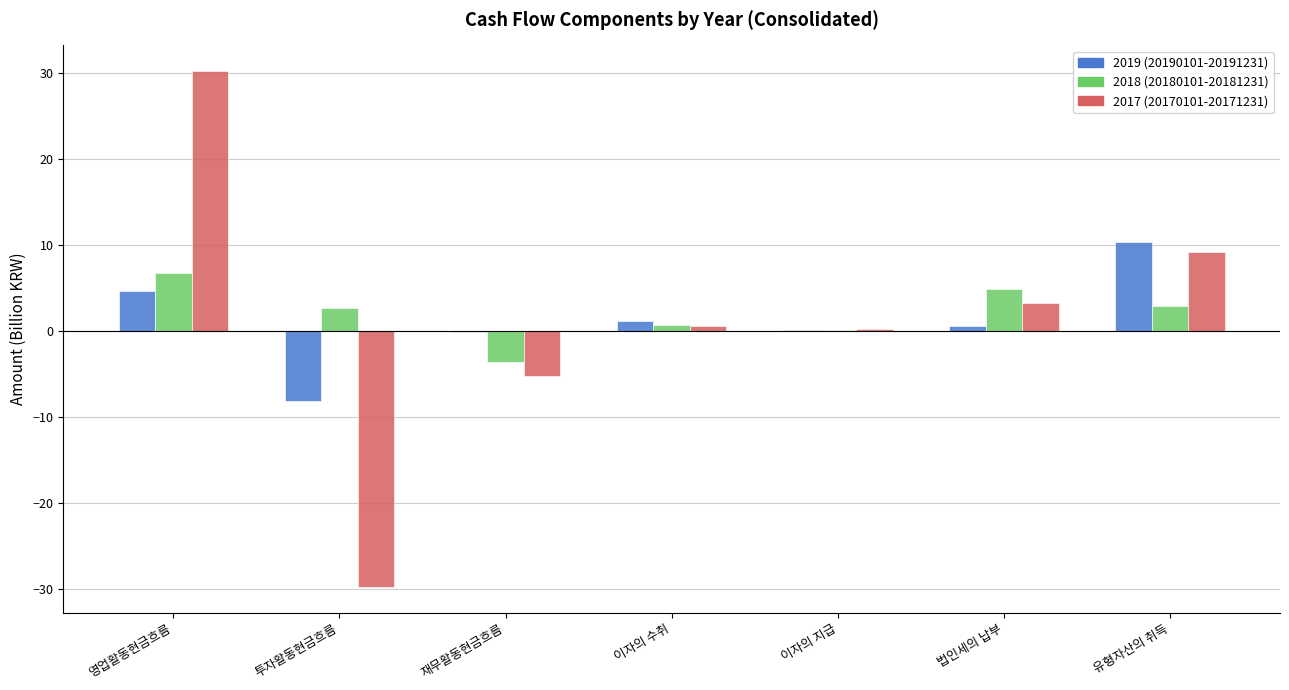

At which category is the sum across all series the highest?

영업활동현금흐름